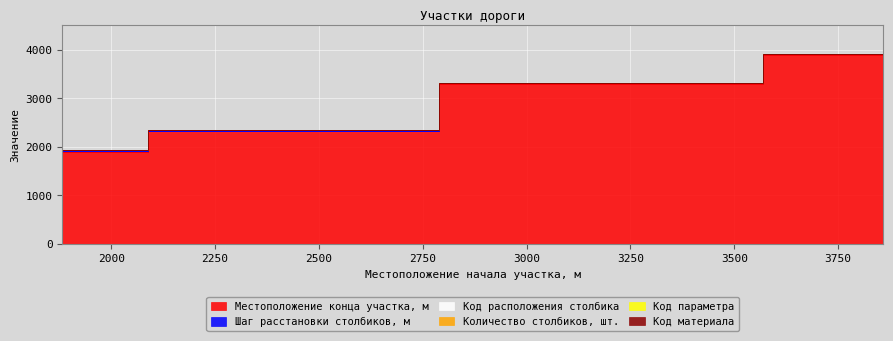

What is the average value of the Код материала series?

3